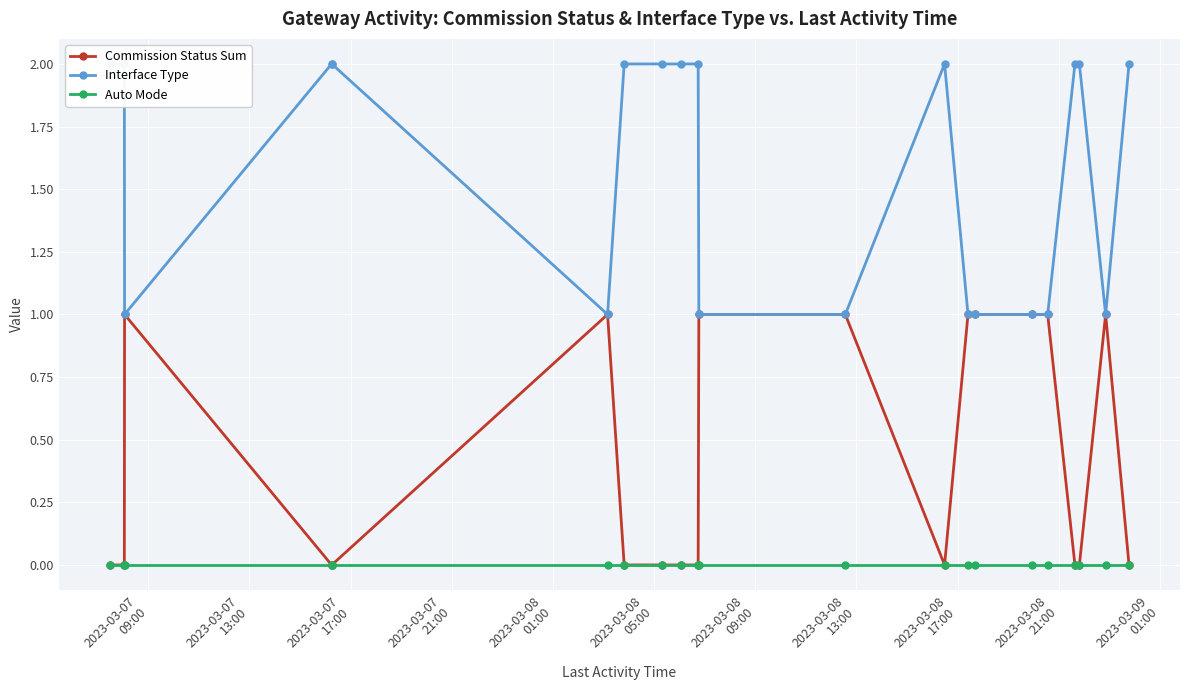

True or false: Commission Status Sum has more than 2 interior local peaks.

True